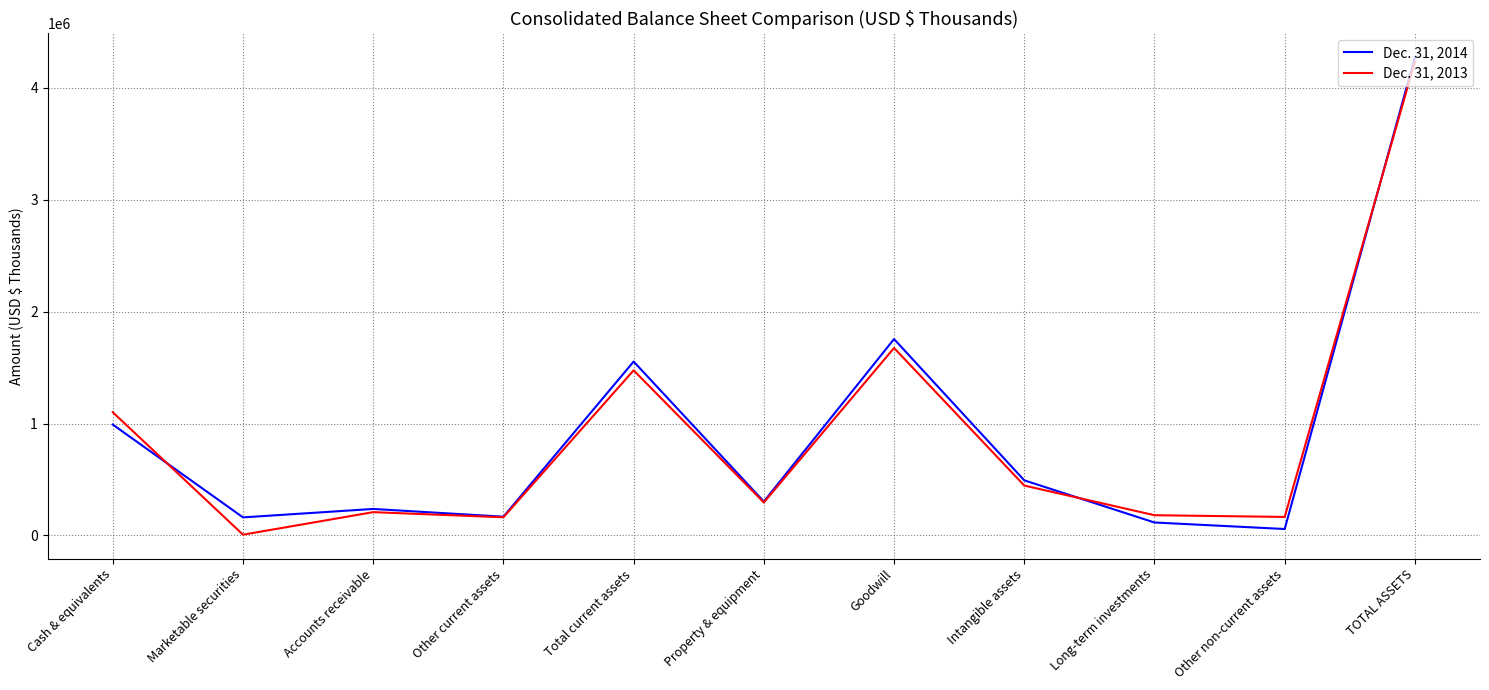

At Goodwill, list the series in order from smallest to largest.

Dec. 31, 2013, Dec. 31, 2014